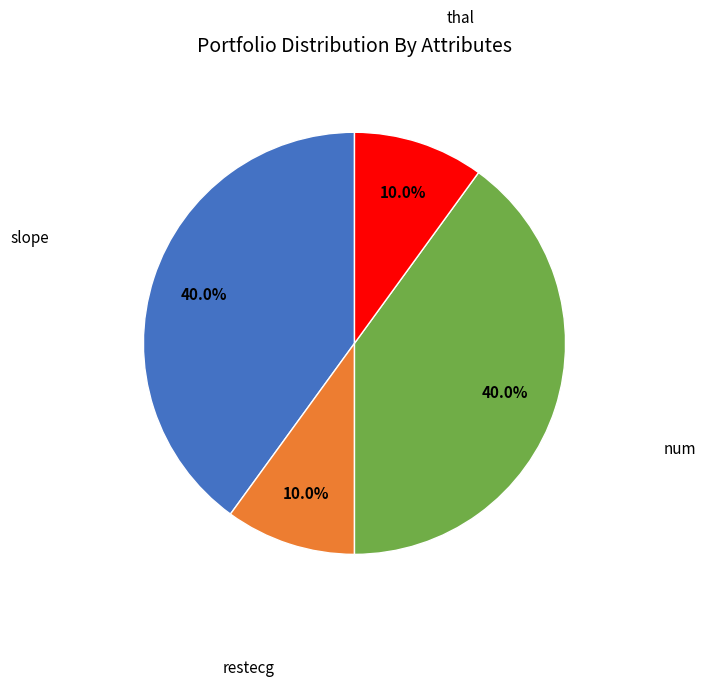

Is there a majority slice in this chart?

No